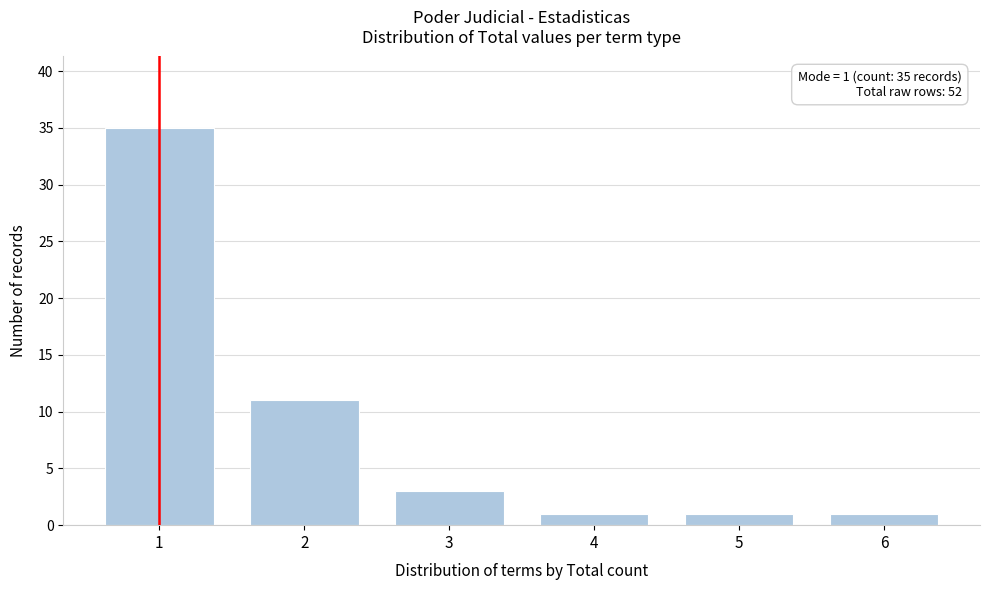

Reading left to right, transcribe all the data shown in this chart.

1=35	2=11	3=3	4=1	5=1	6=1